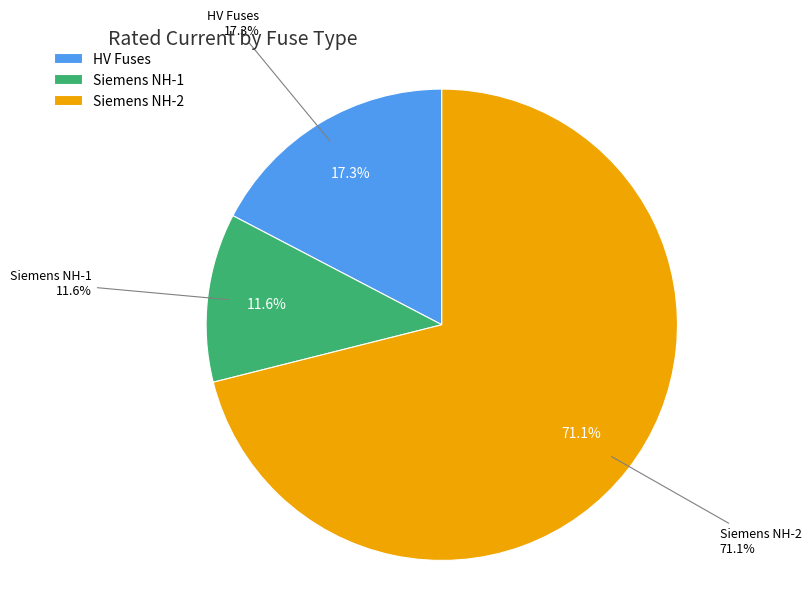

Does HV 80A account for over 50% of the chart?

No